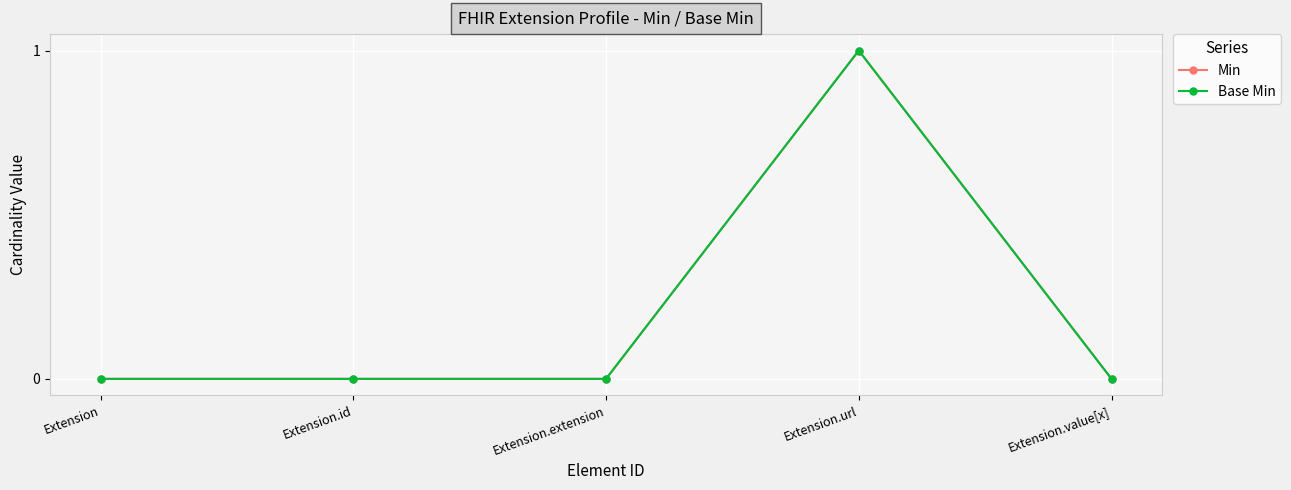

True or false: Min has a value of -1 at Extension.id.

False